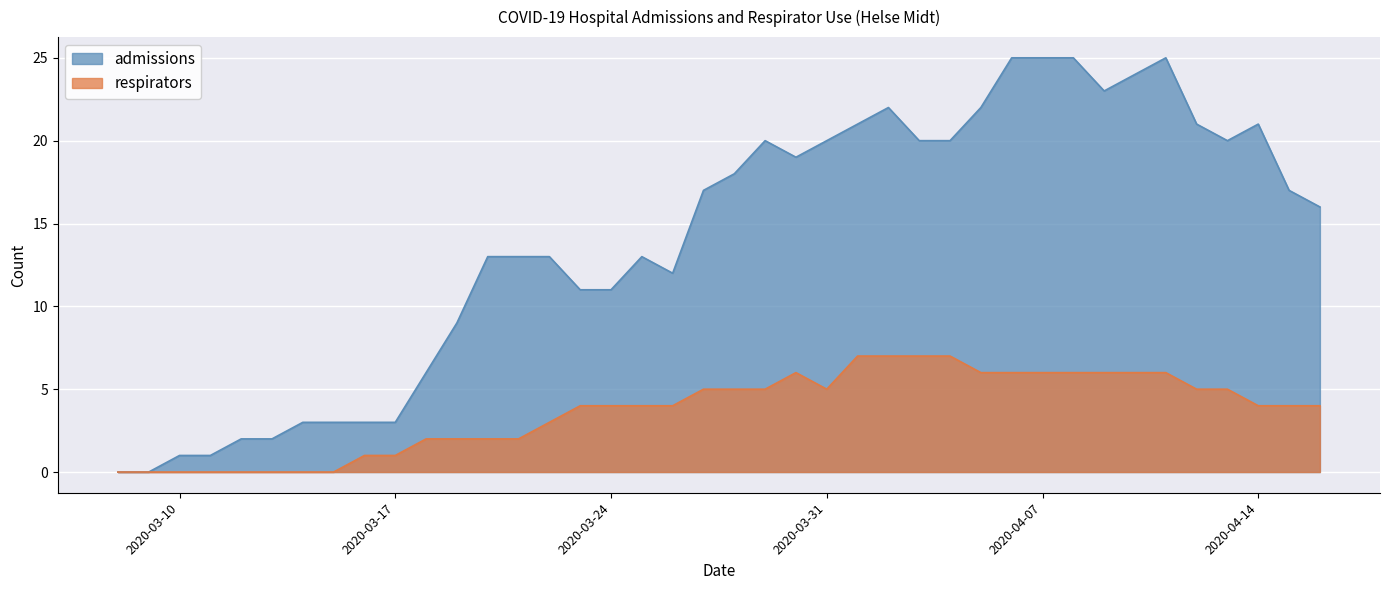

At which label does admissions reach its minimum?

2020-03-08